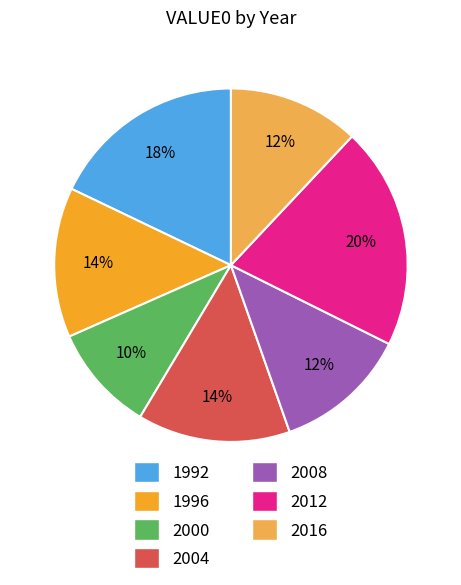

Does 1992 account for over 50% of the chart?

No